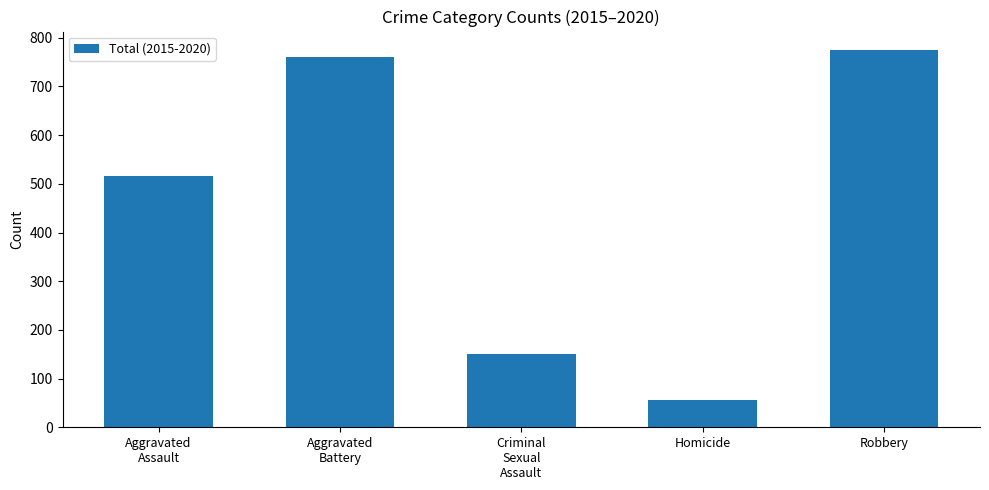

At which category does the chart reach its peak across all series?

Robbery